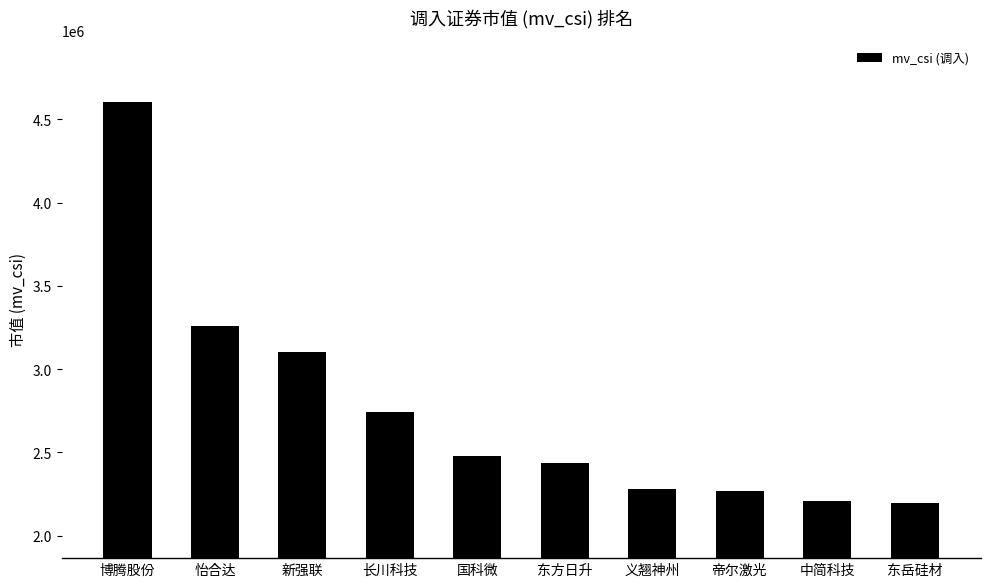

At which category does the chart reach its peak across all series?

博腾股份